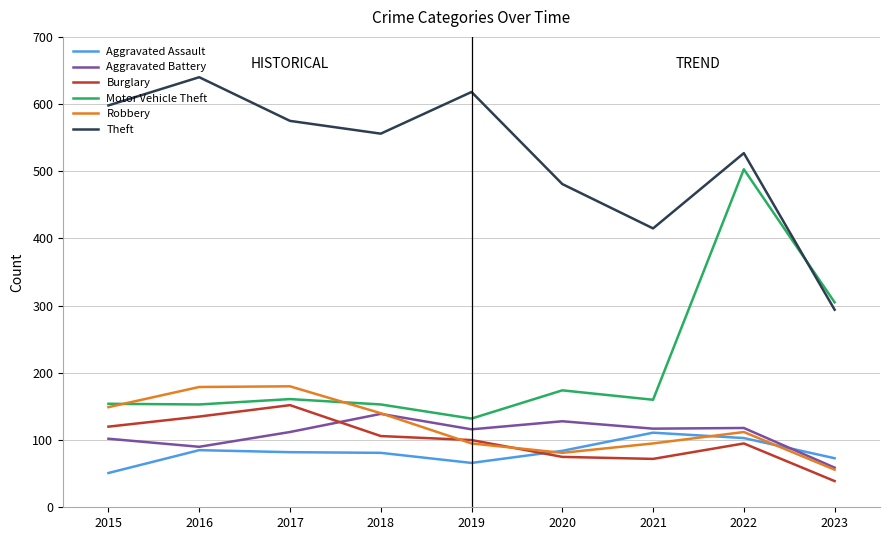

Is it true that Aggravated Battery equals 139 at 2018?

True